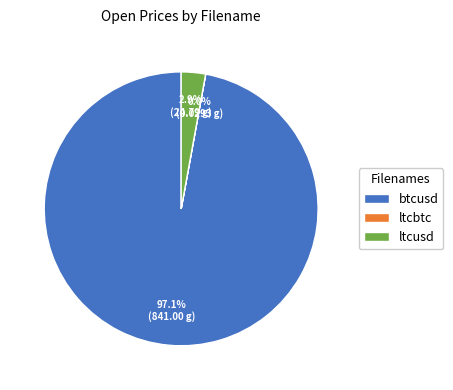

Is there any slice that represents more than half of the pie?

Yes